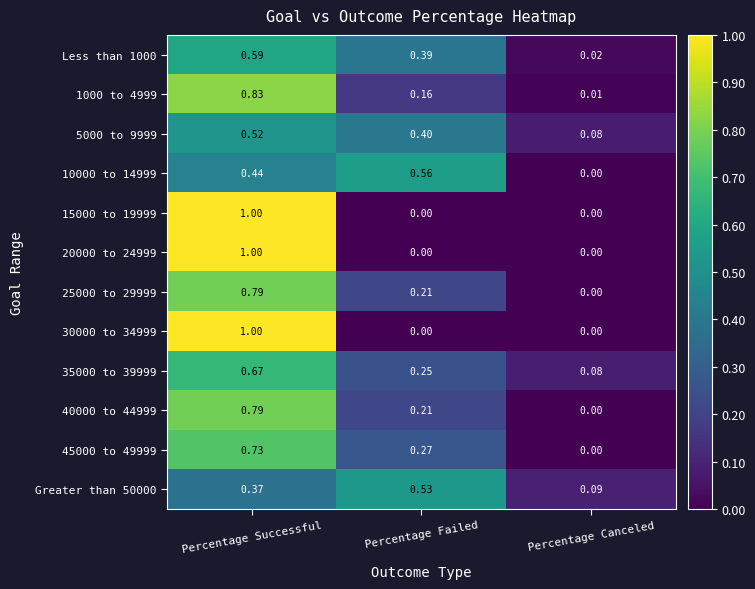

At which category does the chart reach its peak across all series?

Percentage Successful